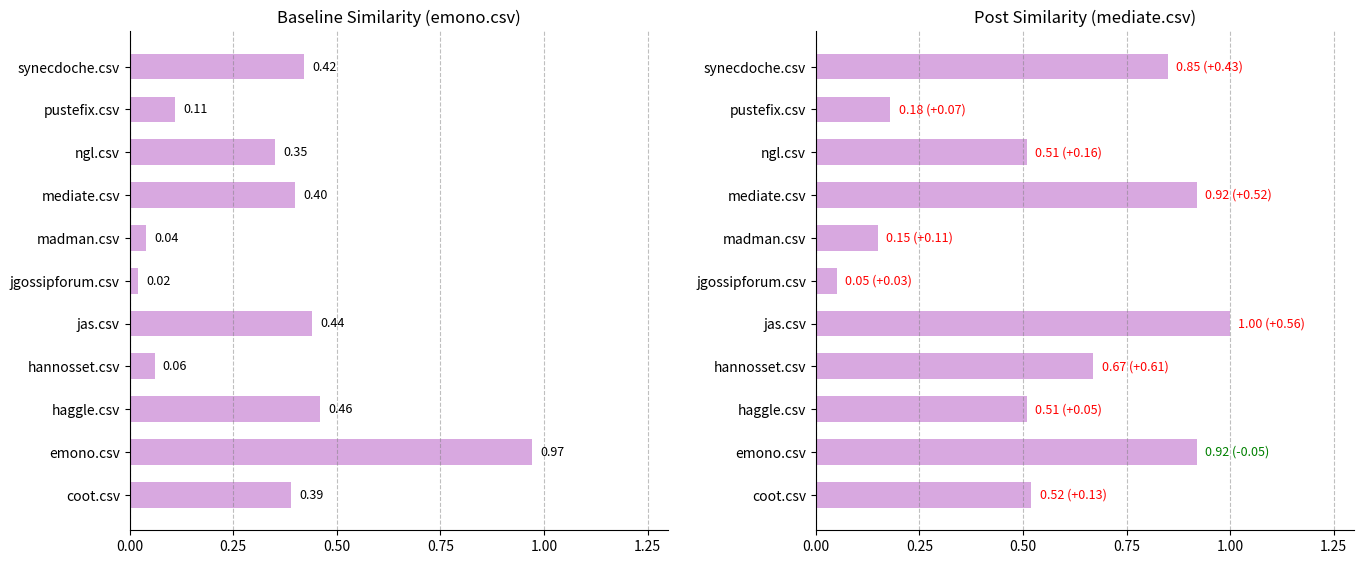

What is the total value across all series at madman.csv?

0.2